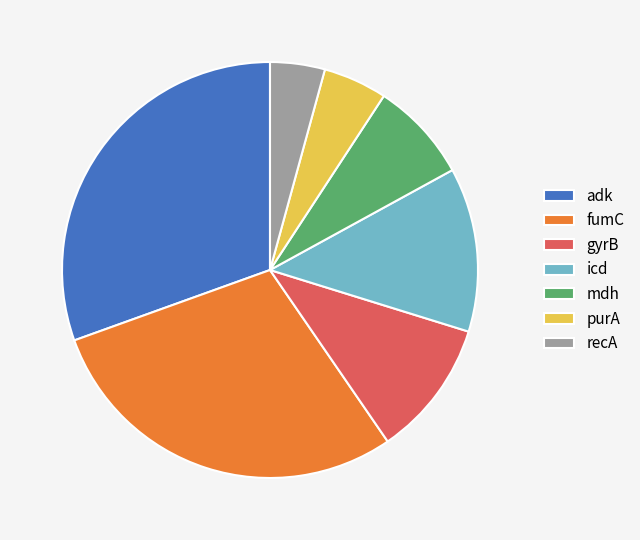

Count the number of slices in the pie.

7